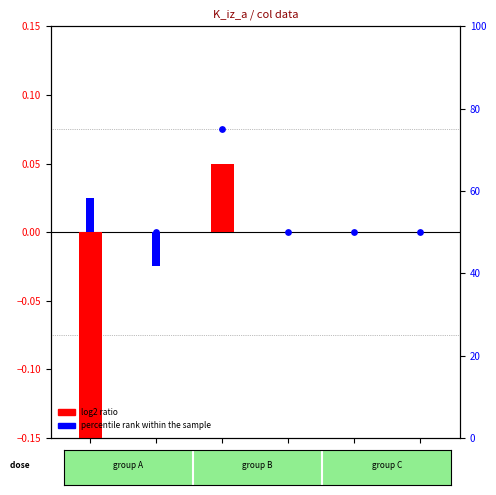

Which series has the largest Y range (max minus min)?

log2 ratio